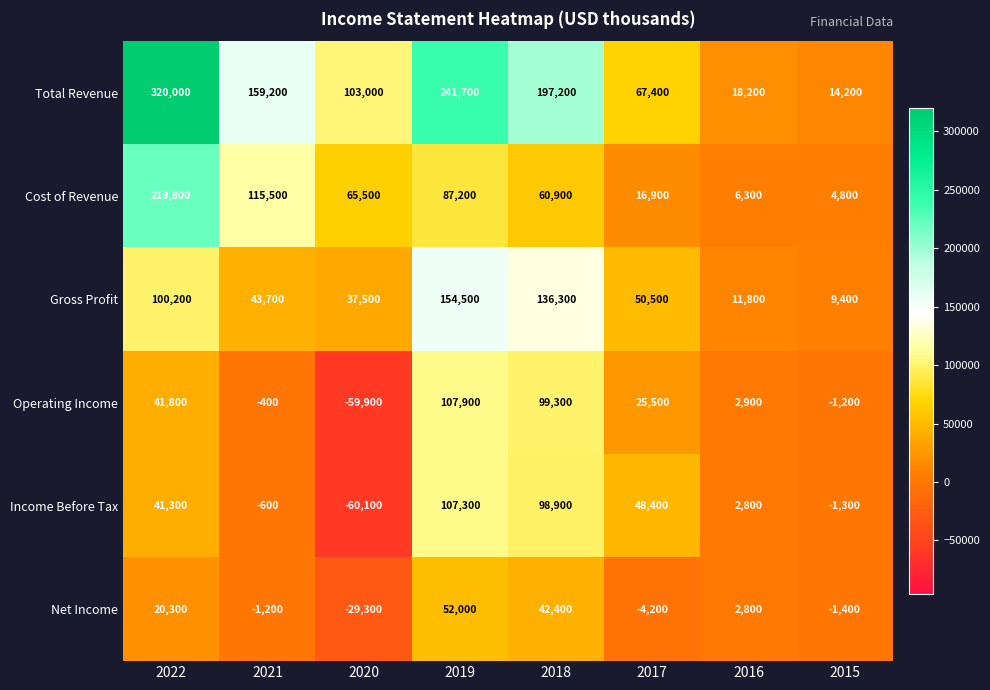

What is the difference between the Income Before Tax values at 2016 and 2022?

38500